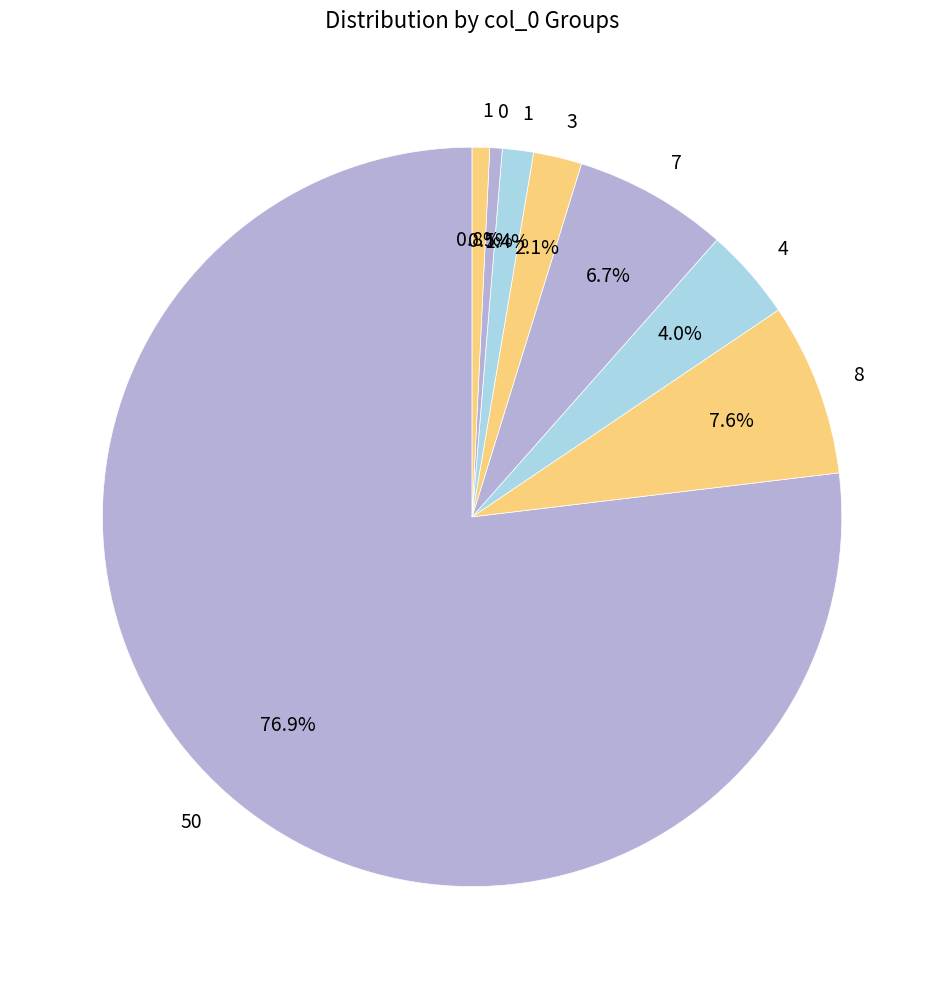

How many segments does this pie chart have?

8